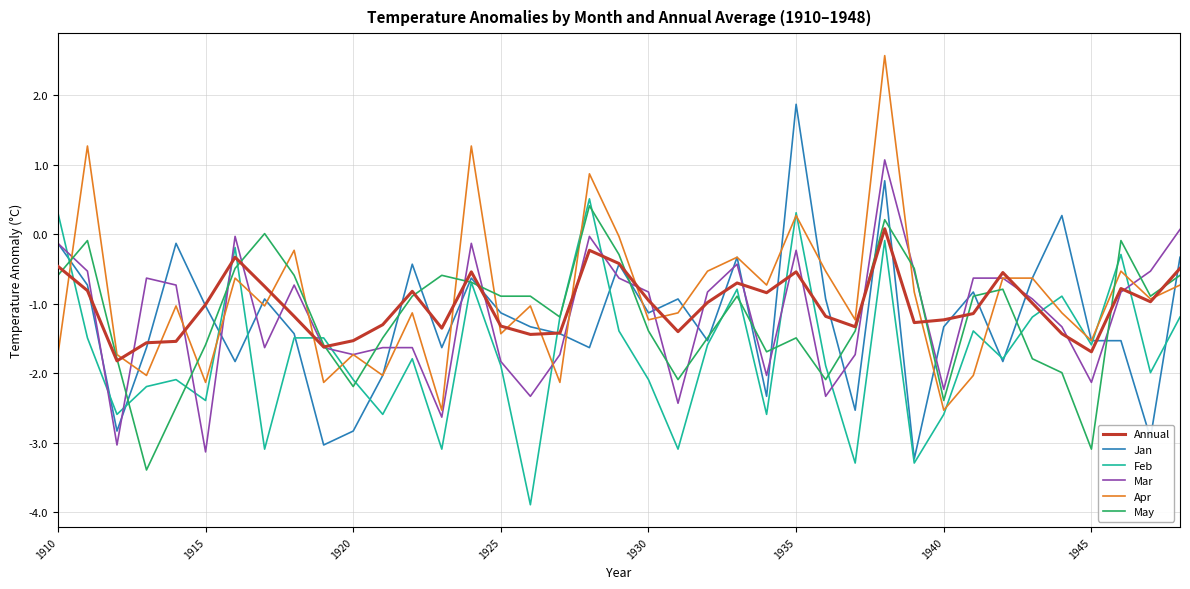

What is the highest value of the Feb series?

0.5